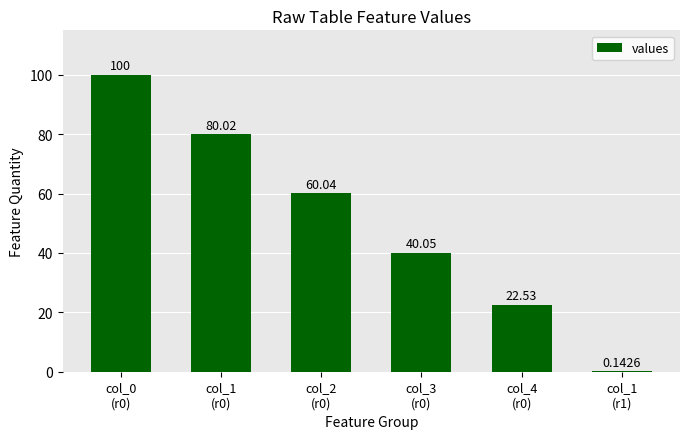

What is the label of the 3rd bar from the right?

col_3
(r0)